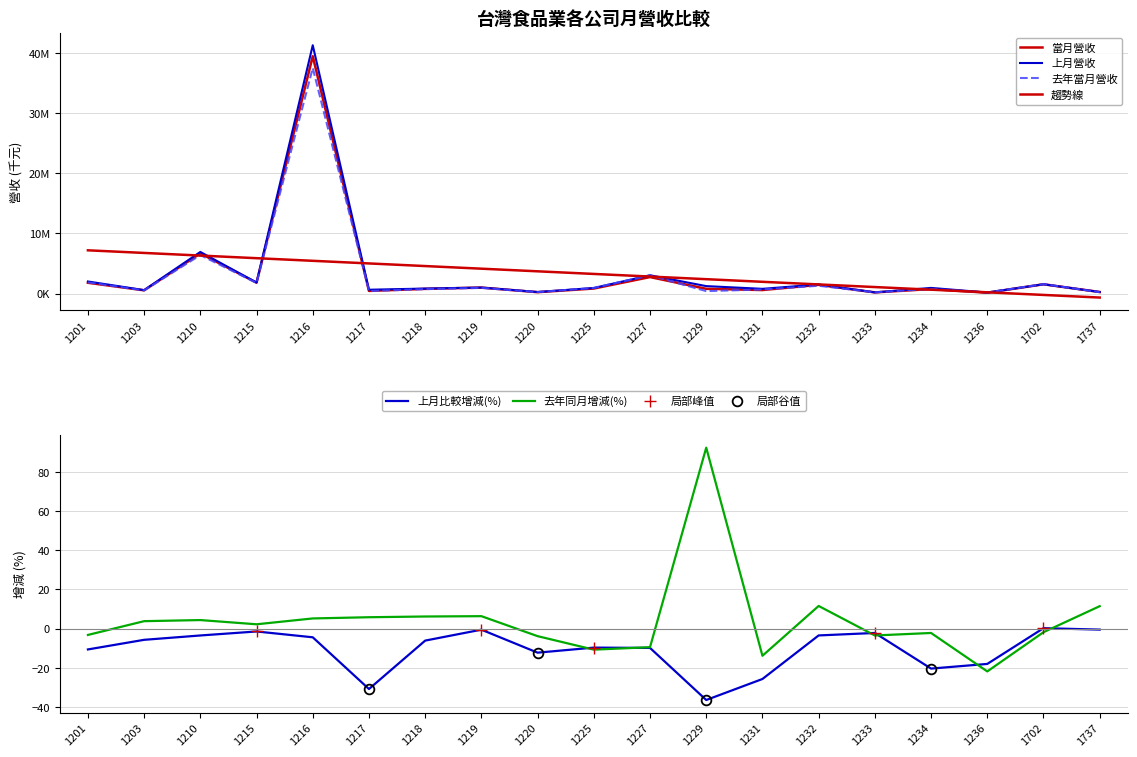

Is this an area chart (filled region under the line)?

No